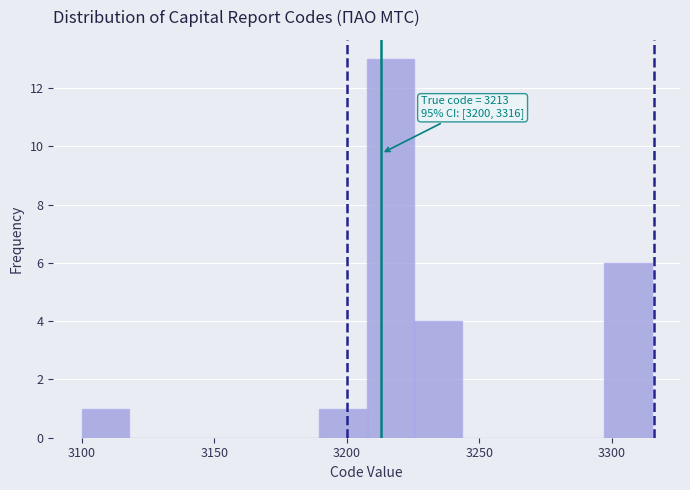

Around what value on the x-axis is the tallest bar? Give the approximate position of its centre, as read against the axis.

3215